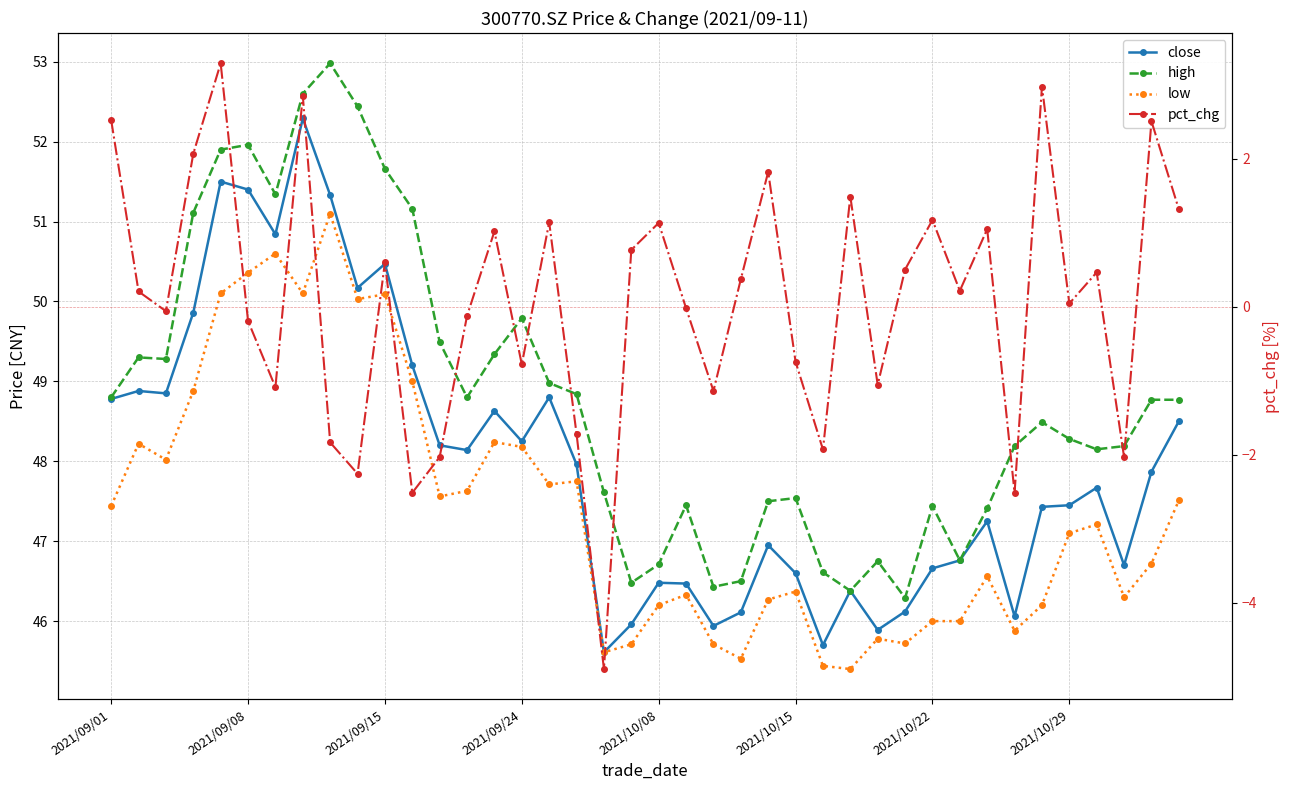

Where does the high series first go above 48?

2021/09/01